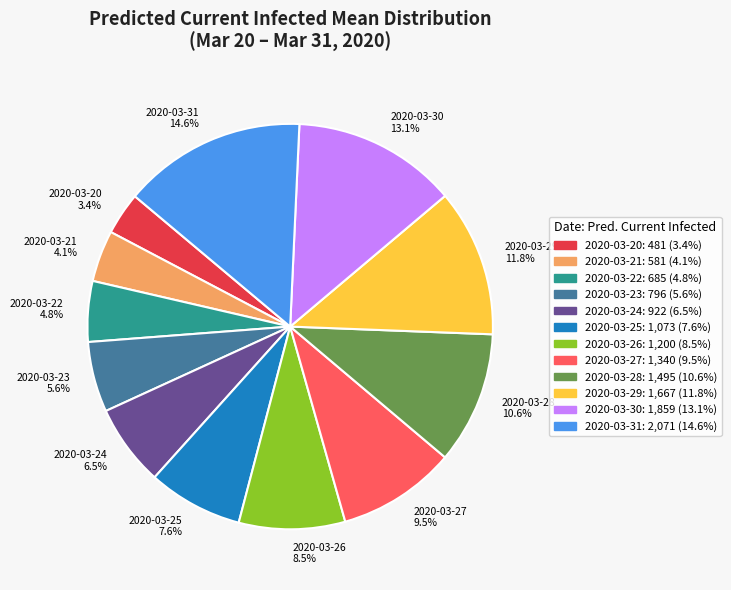

What is the ratio of the value at 2020-03-27 to the value at 2020-03-21?

2.3